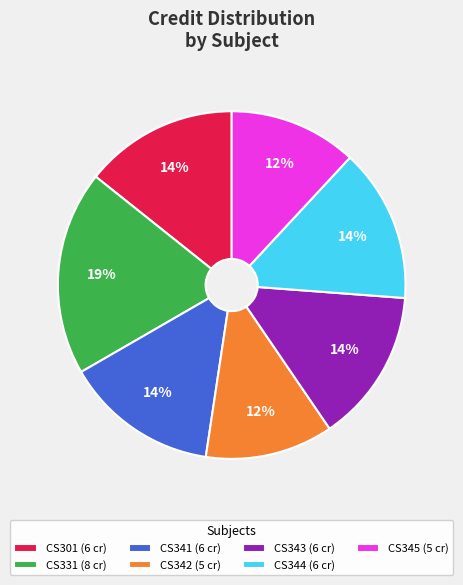

Does CS301 (6 cr) represent more than half of the total?

No